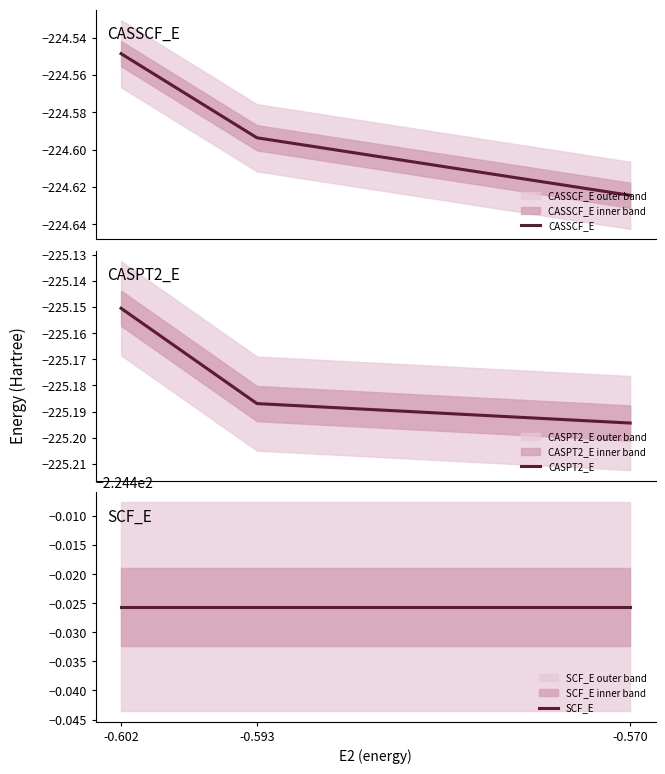

The value of CASSCF_E at -0.602 is -361.7. True or false?

False